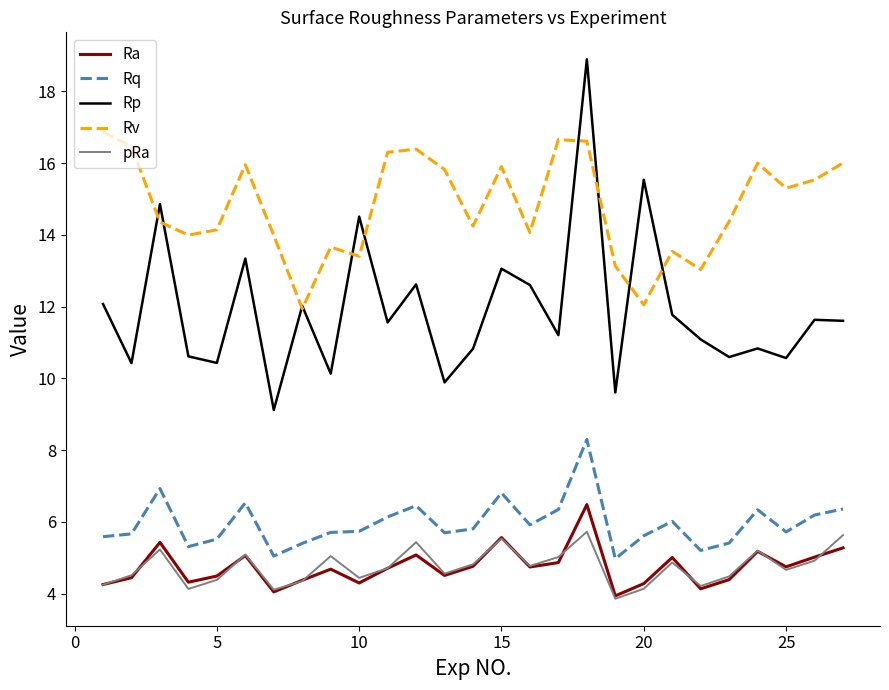

Which series has the largest total across all categories?

Rv